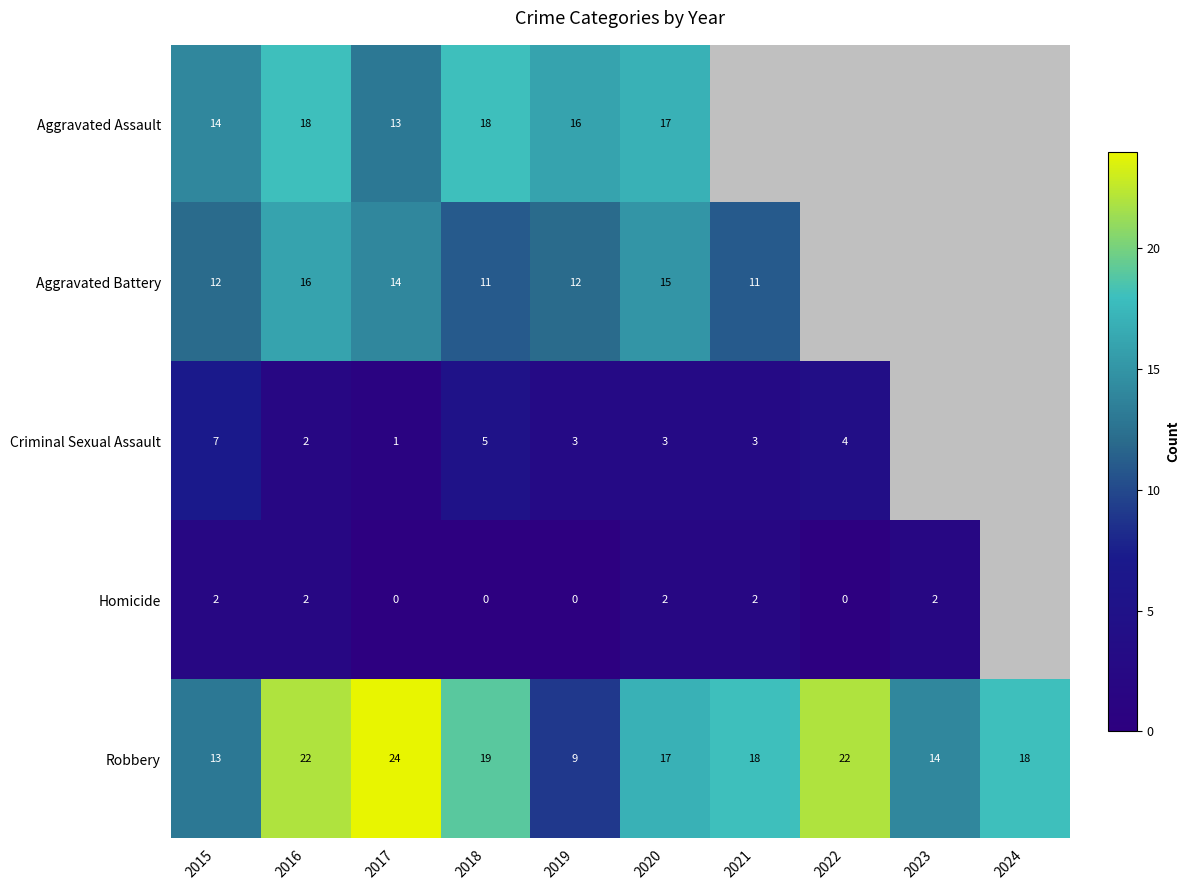

At which label does Robbery reach its minimum?

2019